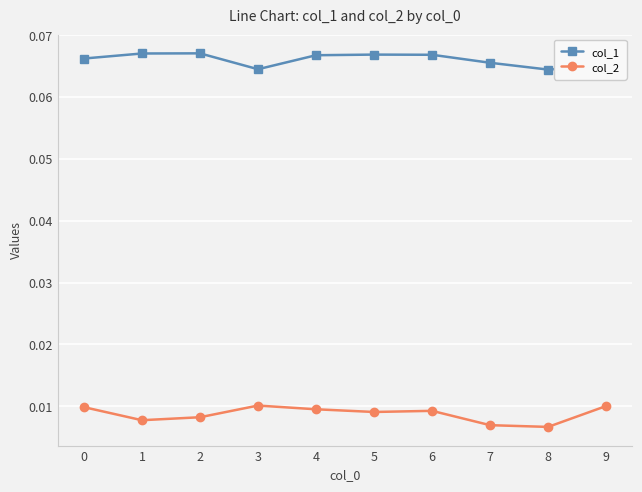

How many distinct data groups are displayed?

2